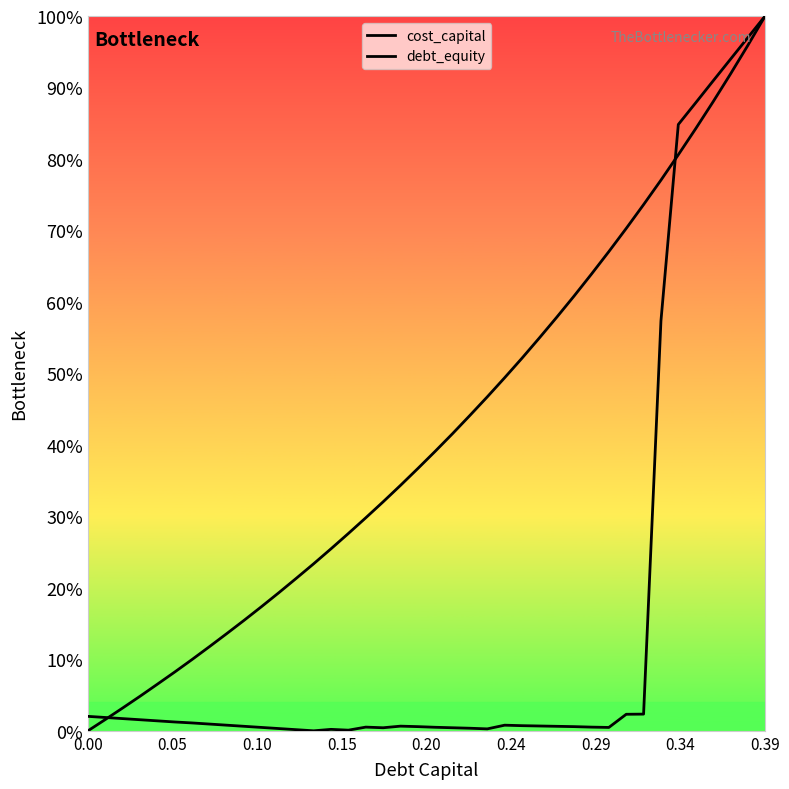

True or false: cost_capital has a value of 0.0 at 18.

False